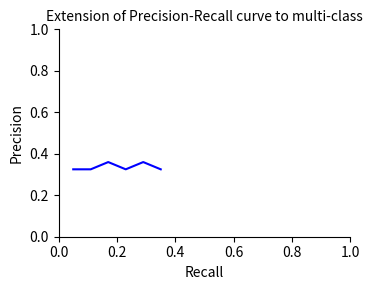

How many interior local peaks (higher than both neighbors) does the data have?

2